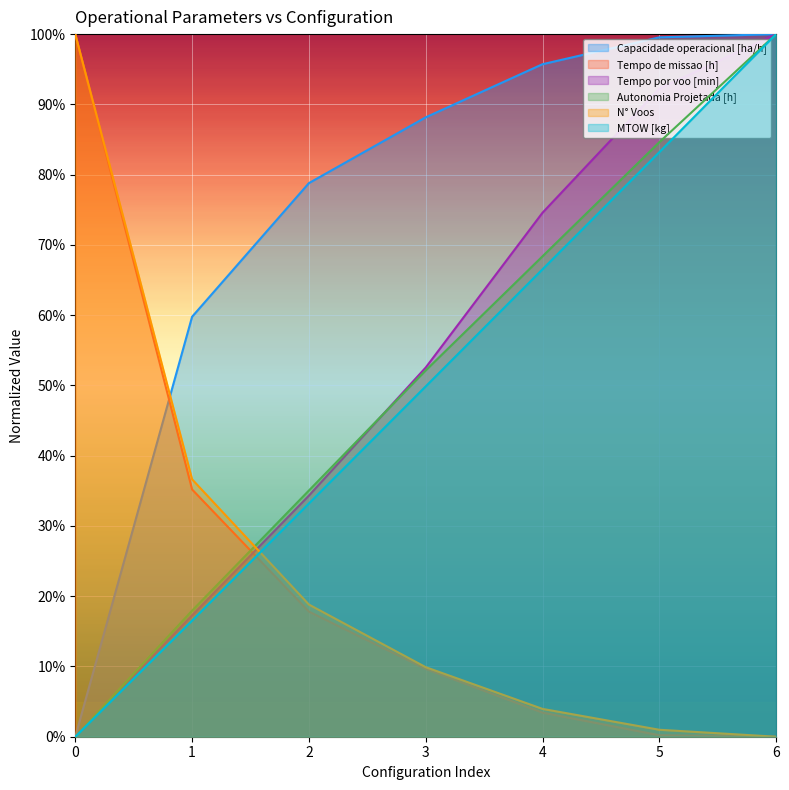

True or false: MTOW [kg] and Tempo por voo [min] intersect in this chart.

False